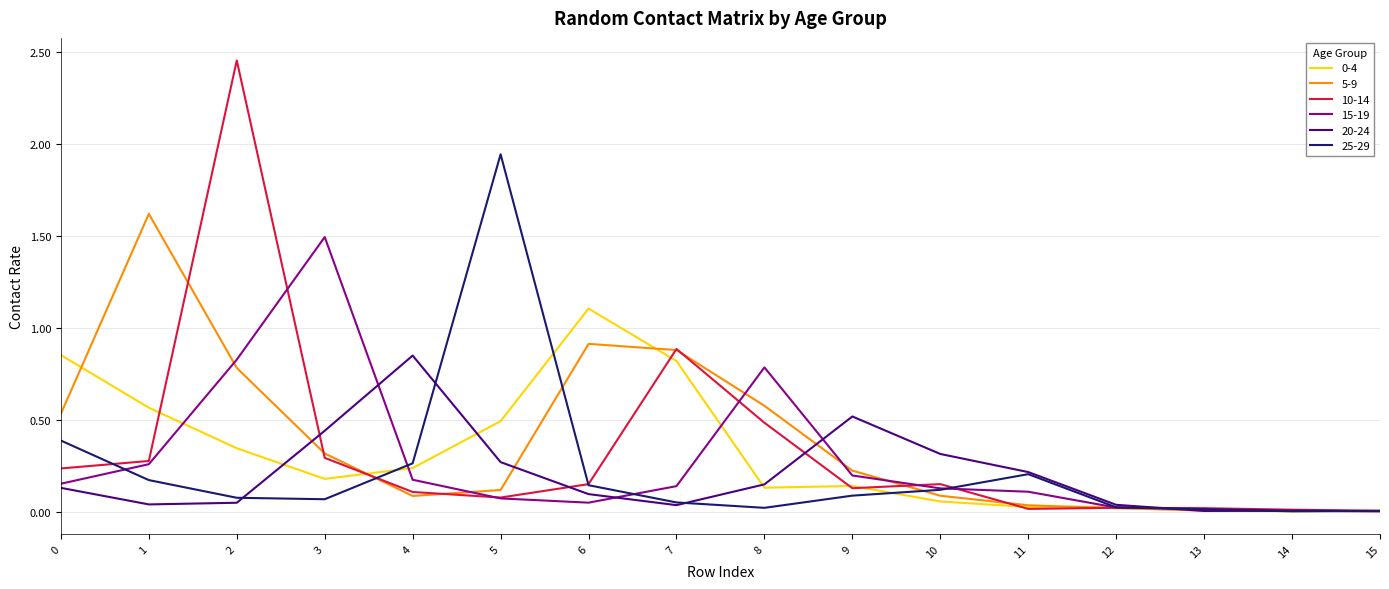

Which series has the widest spread of values?

10-14